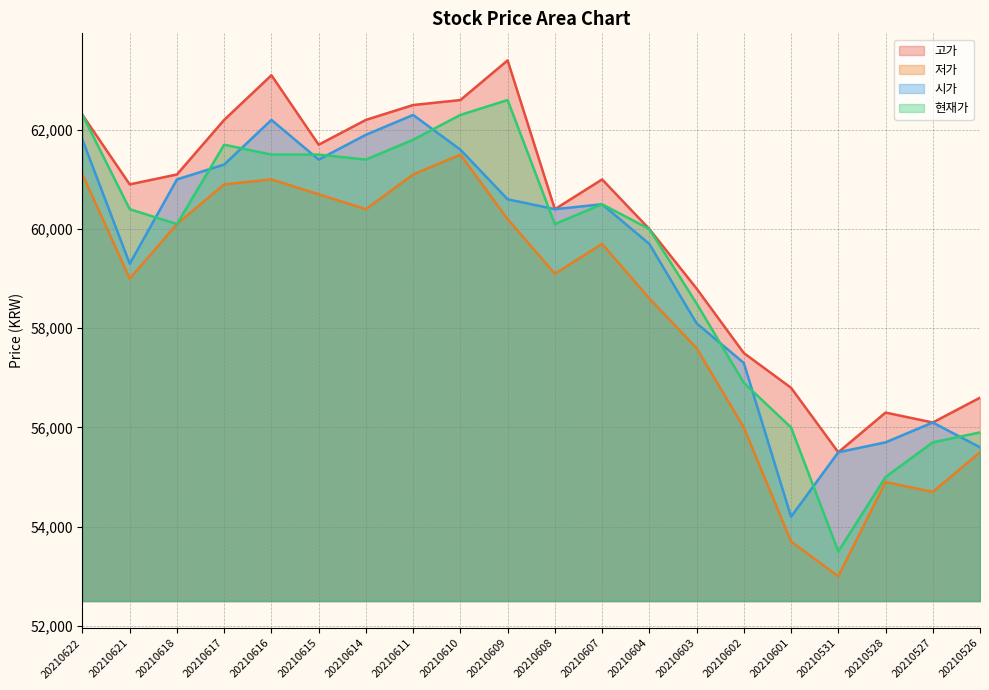

List the series in order of their peak value, highest first.

고가, 현재가, 시가, 저가